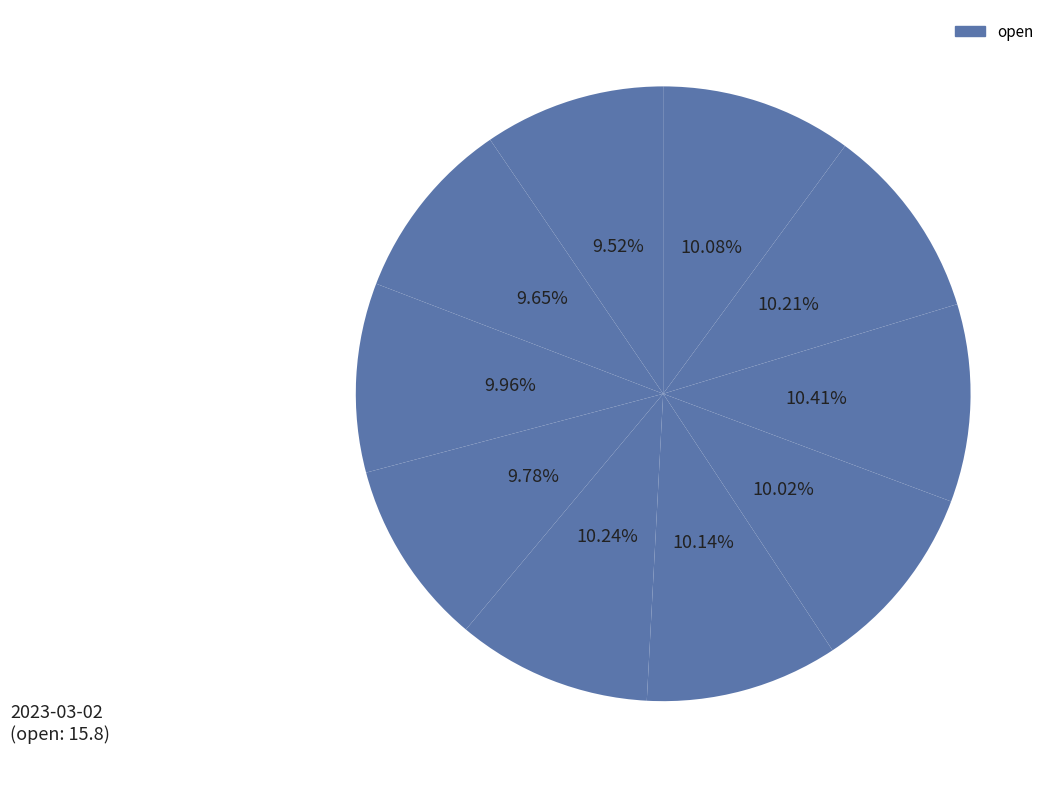

How many slices are in this pie chart?

10